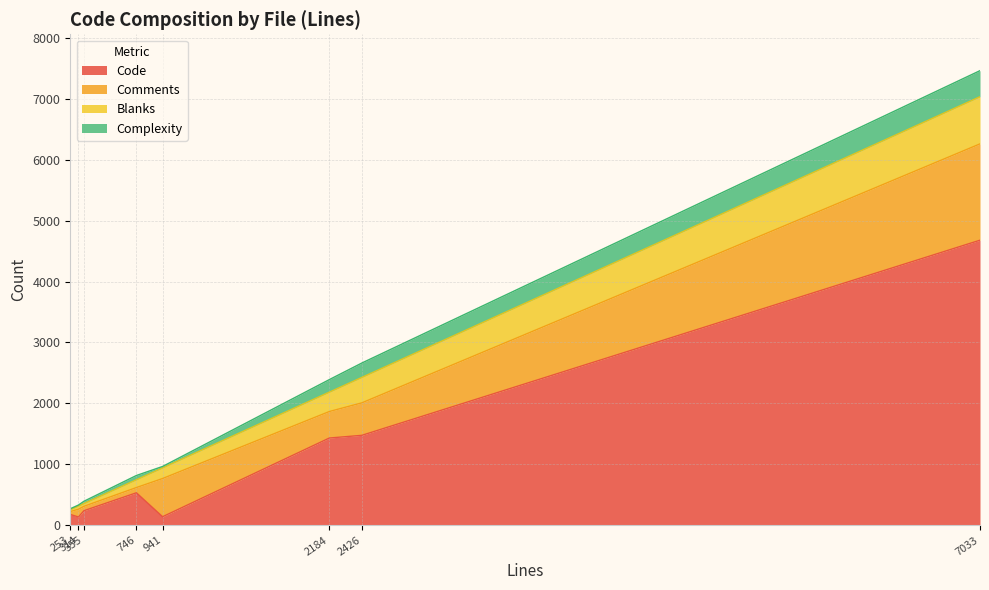

Reading left to right, extract all data points from this chart.

Code: txplib_misc.php=4678	txplib_admin.php=135	txp_auth.php=238	txp_article.php=1431	txp_admin.php=532	textpattern.js=1475	constants.php=139	_to_4.6.0.php=176
Comments: txplib_misc.php=1581	txplib_admin.php=128	txp_auth.php=72	txp_article.php=435	txp_admin.php=86	textpattern.js=533	constants.php=627	_to_4.6.0.php=47
Blanks: txplib_misc.php=774	txplib_admin.php=51	txp_auth.php=45	txp_article.php=318	txp_admin.php=128	textpattern.js=418	constants.php=175	_to_4.6.0.php=30
Complexity: txplib_misc.php=428	txplib_admin.php=17	txp_auth.php=38	txp_article.php=206	txp_admin.php=70	textpattern.js=236	constants.php=23	_to_4.6.0.php=17